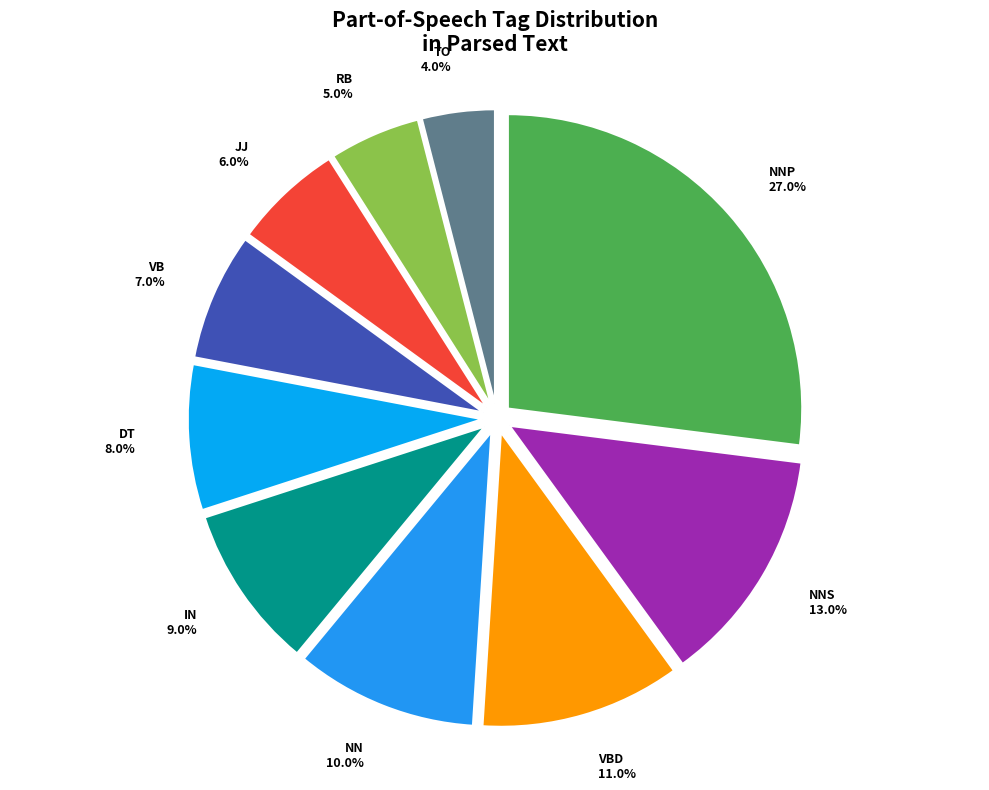

To the nearest percent, what is the average slice percentage?

10%